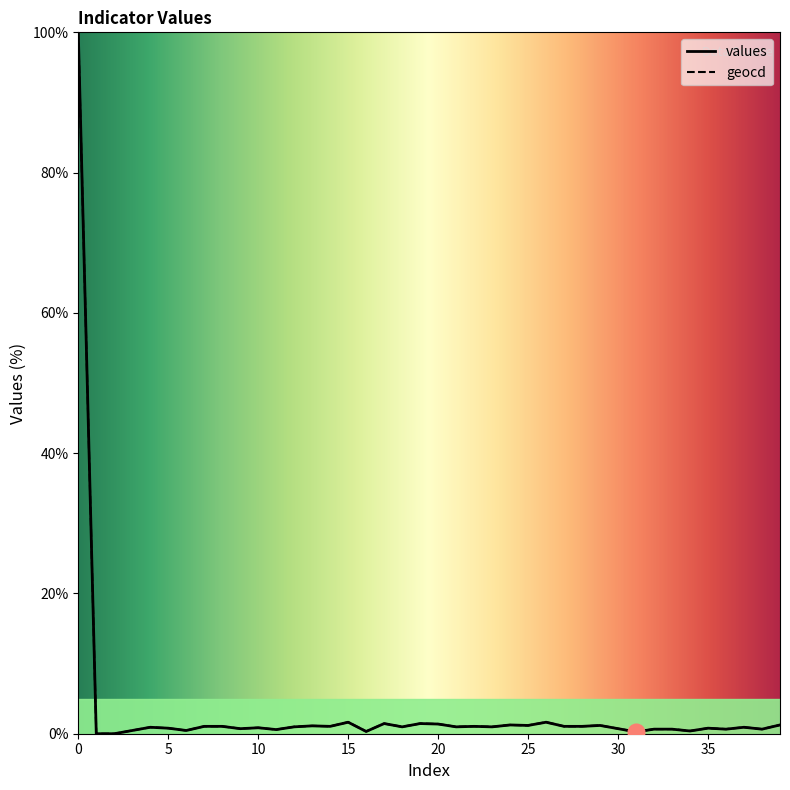

Count the number of data series in this chart.

2